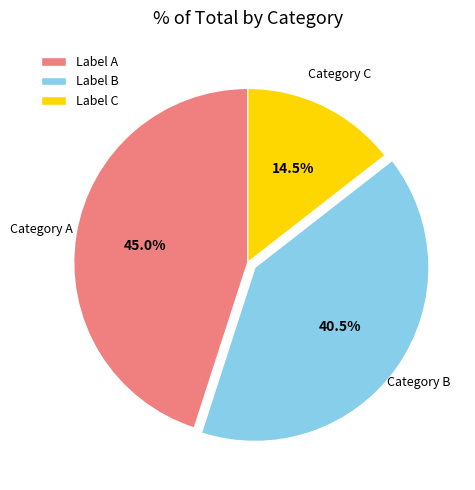

Which has a higher value, Label A or Label C?

Label A